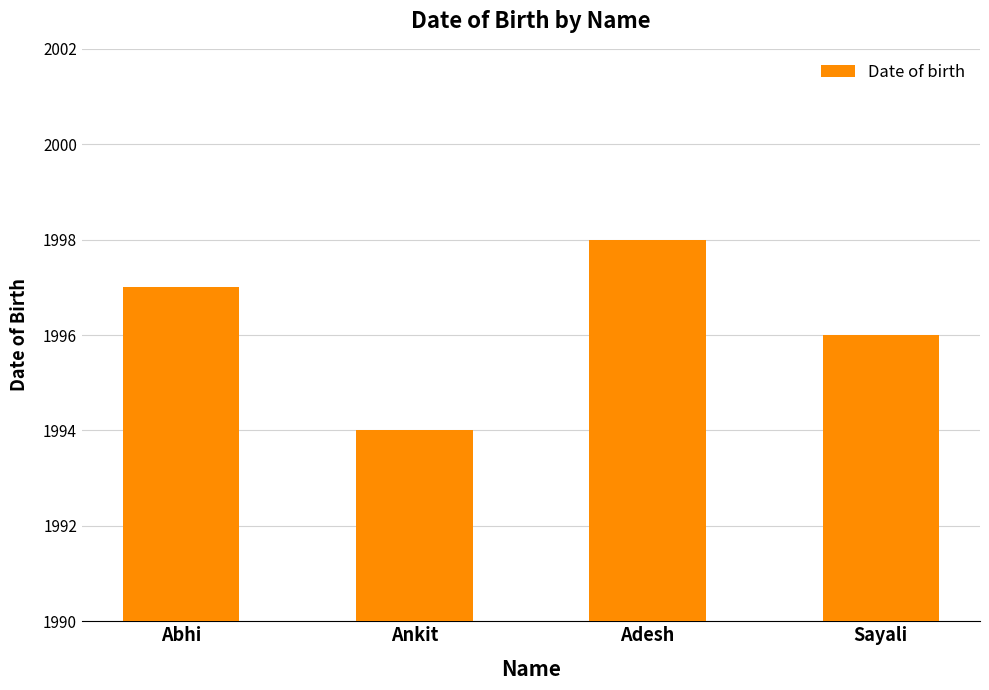

What is the minimum value shown in the chart?

1994